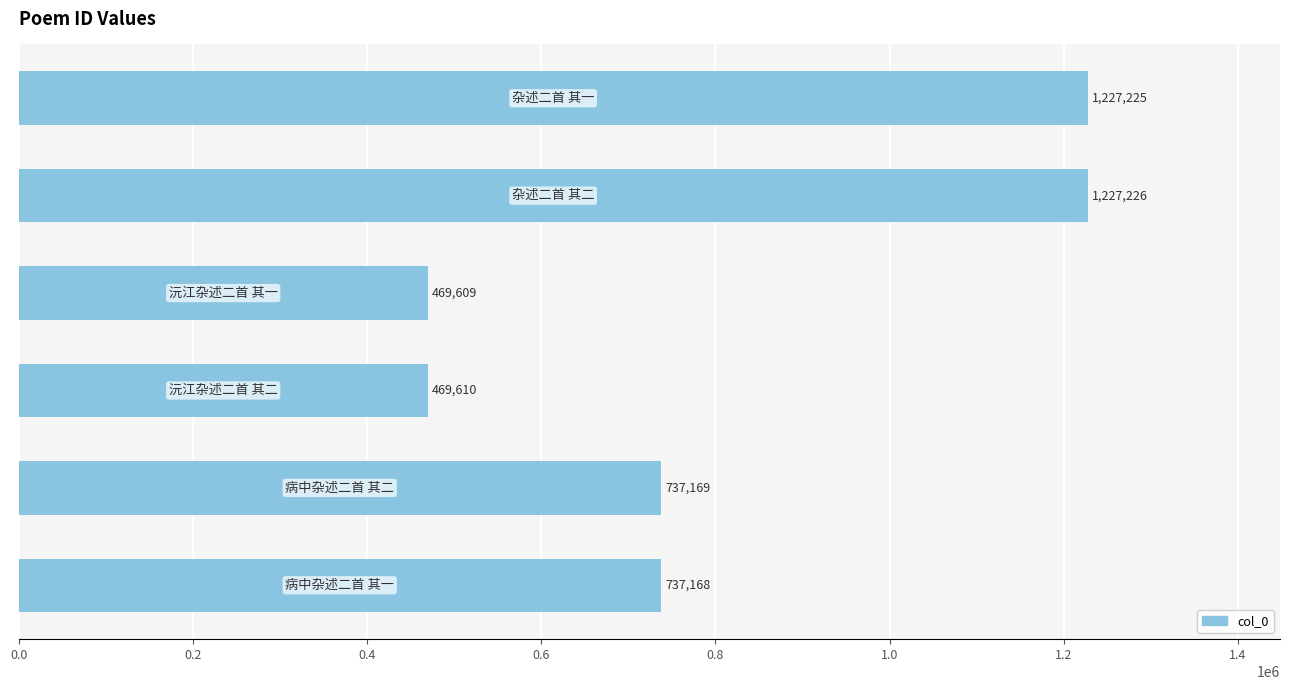

Reading top to bottom, transcribe all the data shown in this chart.

1227225	1227226	469609	469610	737169	737168